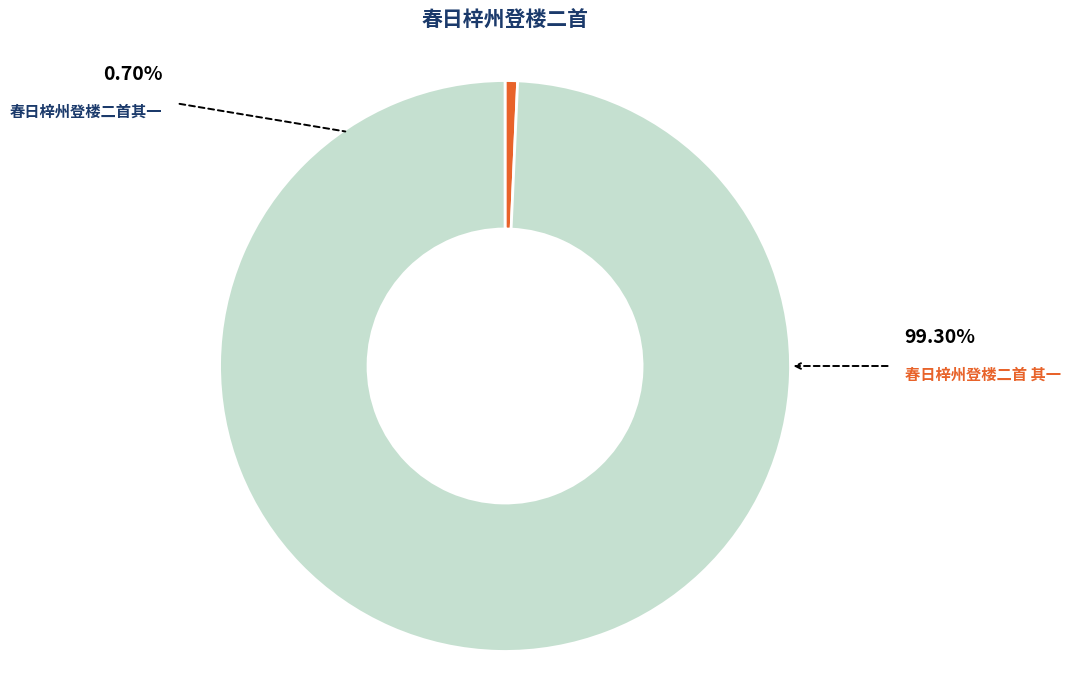

Is there any slice that represents more than half of the pie?

Yes